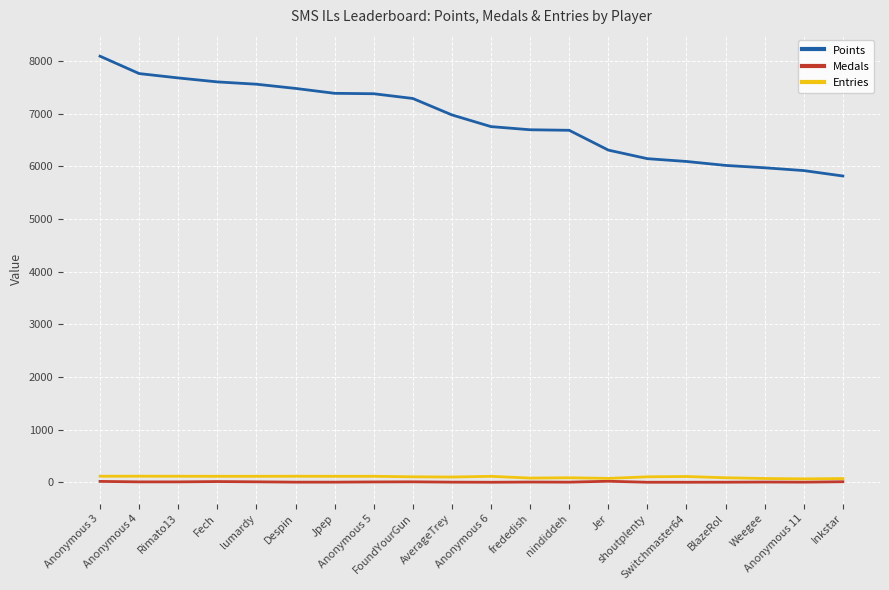

In Medals, how many points are higher than both neighbors (excluding endpoints)?

5